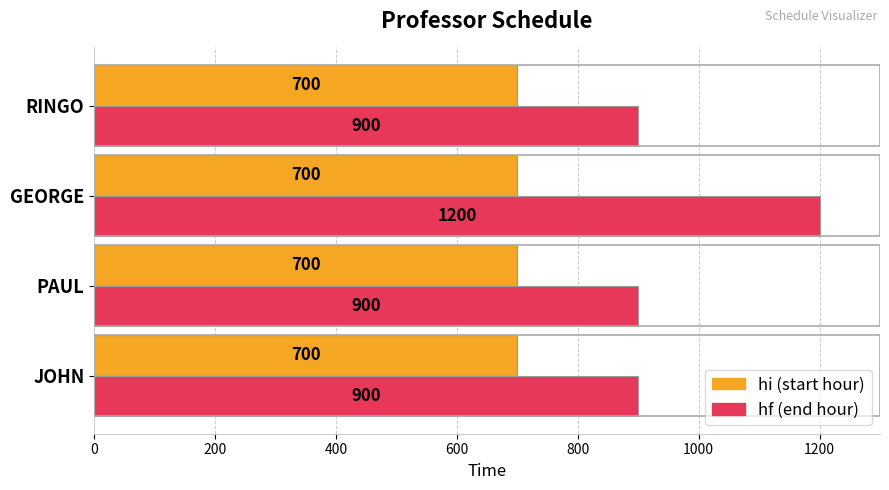

What is the spread (max minus min) of values at RINGO?

200